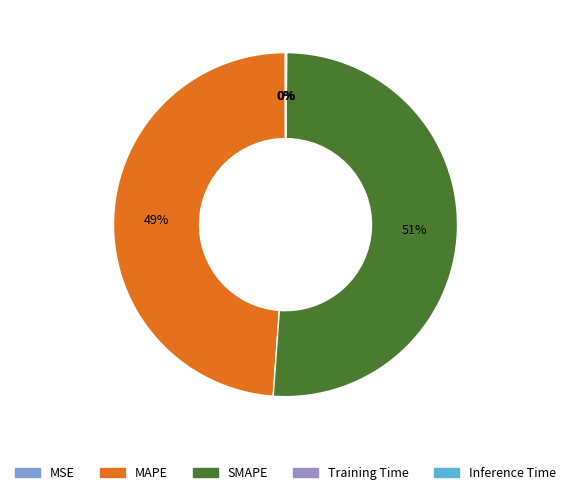

Is it true that Training Time is 9% of the pie?

False